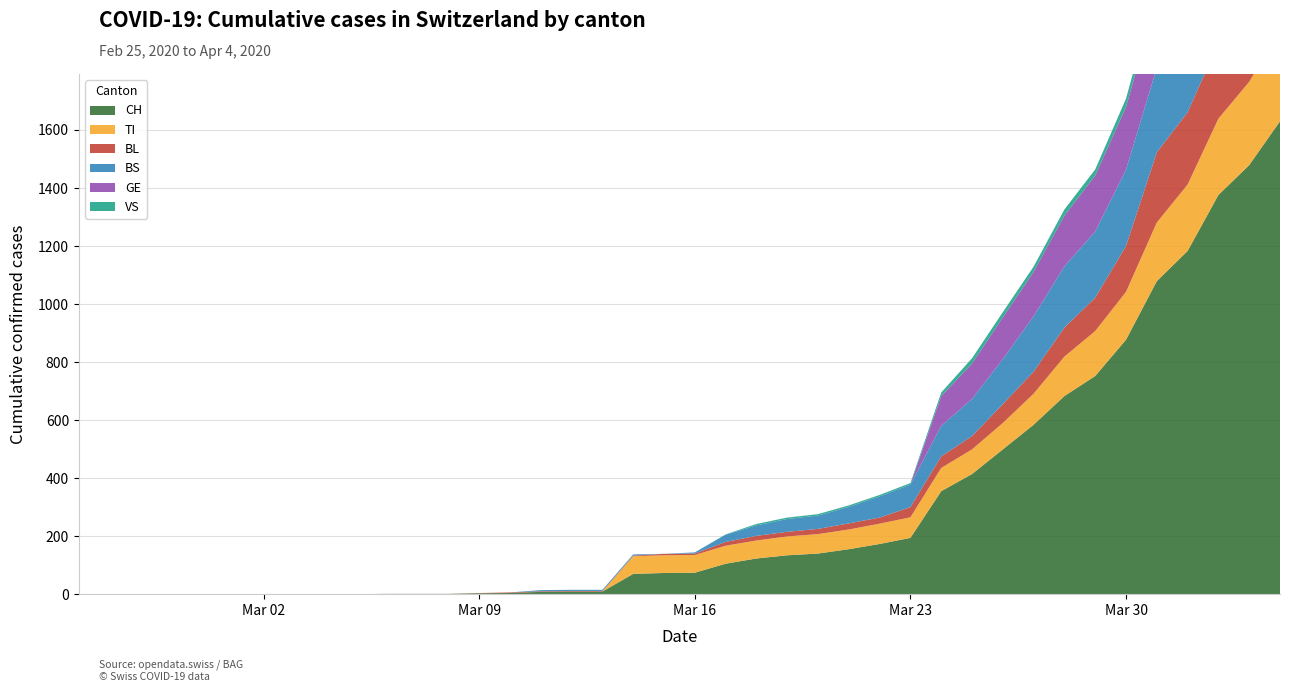

Reading right to left, list all the values displayed in this chart.

CH: 2020-04-04=1630	2020-04-03=1479	2020-04-02=1376	2020-04-01=1183	2020-03-31=1079	2020-03-30=877	2020-03-29=752	2020-03-28=683	2020-03-27=584	2020-03-26=499	2020-03-25=414	2020-03-24=355	2020-03-23=194	2020-03-22=173	2020-03-21=155	2020-03-20=140	2020-03-19=134	2020-03-18=123	2020-03-17=105	2020-03-16=74	2020-03-15=73	2020-03-14=70	2020-03-13=9	2020-03-12=9	2020-03-11=8	2020-03-10=4	2020-03-09=3	2020-03-08=1	2020-03-07=1	2020-03-06=1	2020-03-05=0	2020-03-04=0	2020-03-03=0	2020-03-02=0	2020-03-01=0	2020-02-29=0	2020-02-28=0	2020-02-27=0	2020-02-26=0	2020-02-25=0
TI: 2020-04-04=314	2020-04-03=287	2020-04-02=263	2020-04-01=229	2020-03-31=202	2020-03-30=165	2020-03-29=155	2020-03-28=136	2020-03-27=107	2020-03-26=91	2020-03-25=85	2020-03-24=80	2020-03-23=71	2020-03-22=70	2020-03-21=68	2020-03-20=67	2020-03-19=65	2020-03-18=62	2020-03-17=62	2020-03-16=61	2020-03-15=61	2020-03-14=61	2020-03-13=0	2020-03-12=0	2020-03-11=0	2020-03-10=0	2020-03-09=0	2020-03-08=0	2020-03-07=0	2020-03-06=0	2020-03-05=0	2020-03-04=0	2020-03-03=0	2020-03-02=0	2020-03-01=0	2020-02-29=0	2020-02-28=0	2020-02-27=0	2020-02-26=0	2020-02-25=0
BL: 2020-04-04=298	2020-04-03=266	2020-04-02=262	2020-04-01=249	2020-03-31=242	2020-03-30=158	2020-03-29=115	2020-03-28=100	2020-03-27=76	2020-03-26=65	2020-03-25=46	2020-03-24=40	2020-03-23=35	2020-03-22=21	2020-03-21=21	2020-03-20=18	2020-03-19=16	2020-03-18=16	2020-03-17=13	2020-03-16=5	2020-03-15=5	2020-03-14=2	2020-03-13=2	2020-03-12=2	2020-03-11=2	2020-03-10=2	2020-03-09=1	2020-03-08=0	2020-03-07=0	2020-03-06=0	2020-03-05=0	2020-03-04=0	2020-03-03=0	2020-03-02=0	2020-03-01=0	2020-02-29=0	2020-02-28=0	2020-02-27=0	2020-02-26=0	2020-02-25=0
BS: 2020-04-04=434	2020-04-03=397	2020-04-02=350	2020-04-01=323	2020-03-31=292	2020-03-30=263	2020-03-29=228	2020-03-28=211	2020-03-27=191	2020-03-26=155	2020-03-25=128	2020-03-24=105	2020-03-23=78	2020-03-22=73	2020-03-21=57	2020-03-20=46	2020-03-19=44	2020-03-18=36	2020-03-17=25	2020-03-16=4	2020-03-15=0	2020-03-14=4	2020-03-13=4	2020-03-12=4	2020-03-11=4	2020-03-10=0	2020-03-09=0	2020-03-08=0	2020-03-07=0	2020-03-06=0	2020-03-05=0	2020-03-04=0	2020-03-03=0	2020-03-02=0	2020-03-01=0	2020-02-29=0	2020-02-28=0	2020-02-27=0	2020-02-26=0	2020-02-25=0
GE: 2020-04-04=305	2020-04-03=284	2020-04-02=283	2020-04-01=260	2020-03-31=241	2020-03-30=216	2020-03-29=193	2020-03-28=175	2020-03-27=153	2020-03-26=144	2020-03-25=122	2020-03-24=103	2020-03-23=0	2020-03-22=0	2020-03-21=0	2020-03-20=0	2020-03-19=0	2020-03-18=0	2020-03-17=0	2020-03-16=0	2020-03-15=0	2020-03-14=0	2020-03-13=0	2020-03-12=0	2020-03-11=0	2020-03-10=0	2020-03-09=0	2020-03-08=0	2020-03-07=0	2020-03-06=0	2020-03-05=0	2020-03-04=0	2020-03-03=0	2020-03-02=0	2020-03-01=0	2020-02-29=0	2020-02-28=0	2020-02-27=0	2020-02-26=0	2020-02-25=0
VS: 2020-04-04=46	2020-04-03=44	2020-04-02=41	2020-04-01=40	2020-03-31=39	2020-03-30=29	2020-03-29=21	2020-03-28=21	2020-03-27=18	2020-03-26=18	2020-03-25=18	2020-03-24=12	2020-03-23=5	2020-03-22=5	2020-03-21=5	2020-03-20=5	2020-03-19=5	2020-03-18=5	2020-03-17=1	2020-03-16=0	2020-03-15=0	2020-03-14=0	2020-03-13=0	2020-03-12=0	2020-03-11=0	2020-03-10=0	2020-03-09=0	2020-03-08=0	2020-03-07=0	2020-03-06=0	2020-03-05=0	2020-03-04=0	2020-03-03=0	2020-03-02=0	2020-03-01=0	2020-02-29=0	2020-02-28=0	2020-02-27=0	2020-02-26=0	2020-02-25=0